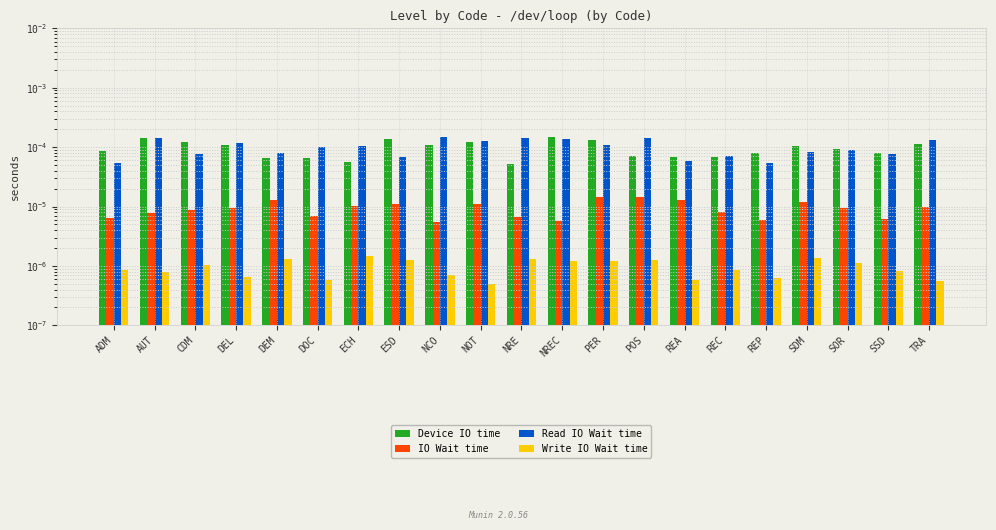

Which category has the lowest value in the Read IO Wait time series?

ADM